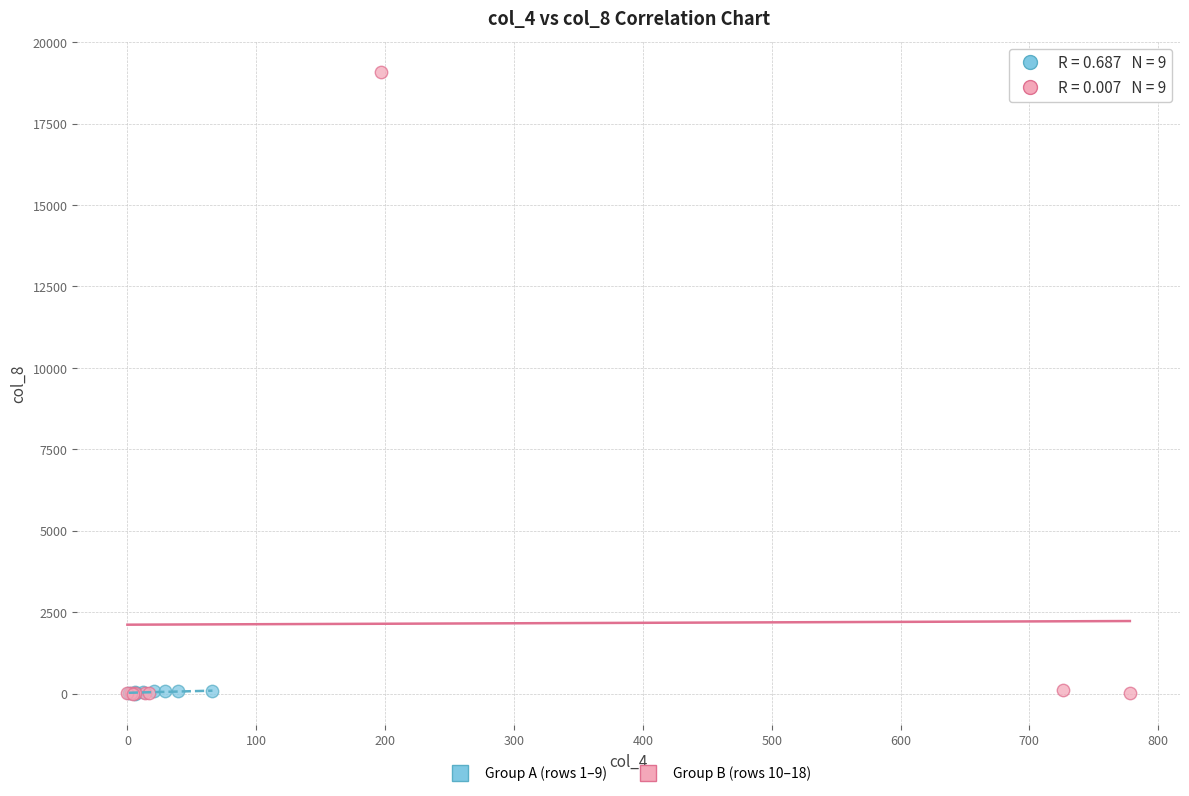

Which series contains the highest Y value?

Group B (rows 10–18)